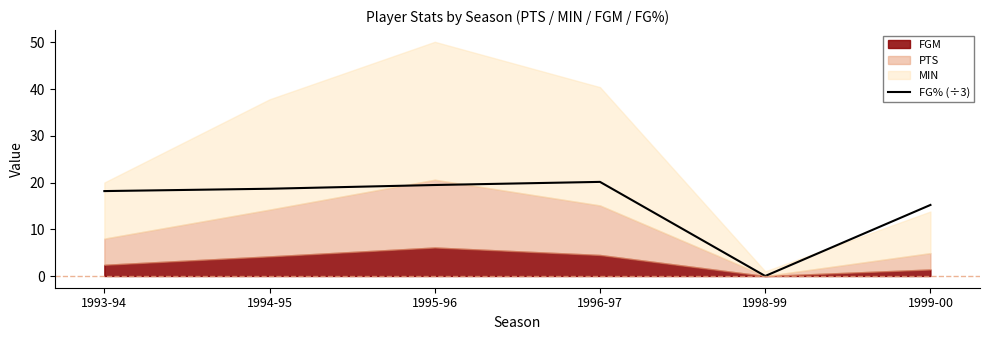

How many values are above zero?

5